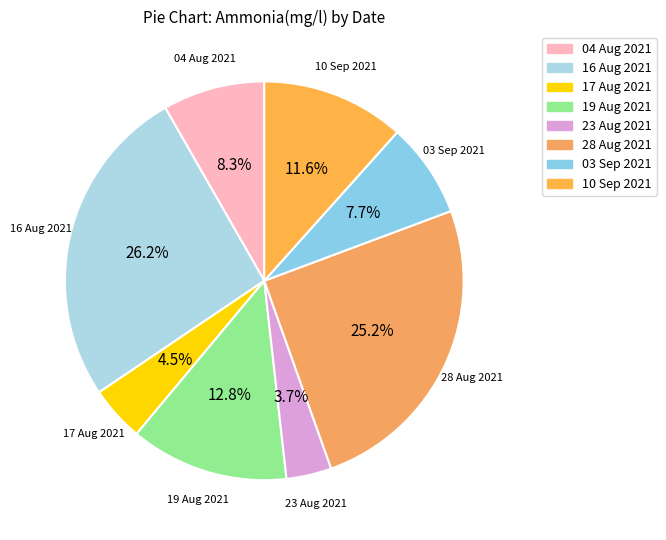

Count the number of slices in the pie.

8